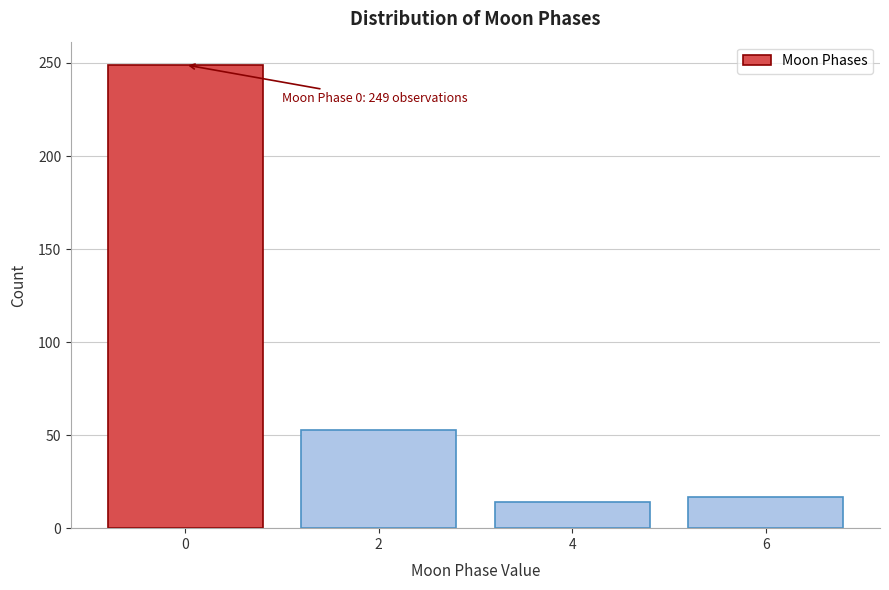

Reading left to right, list all the values displayed in this chart.

249	53	14	17